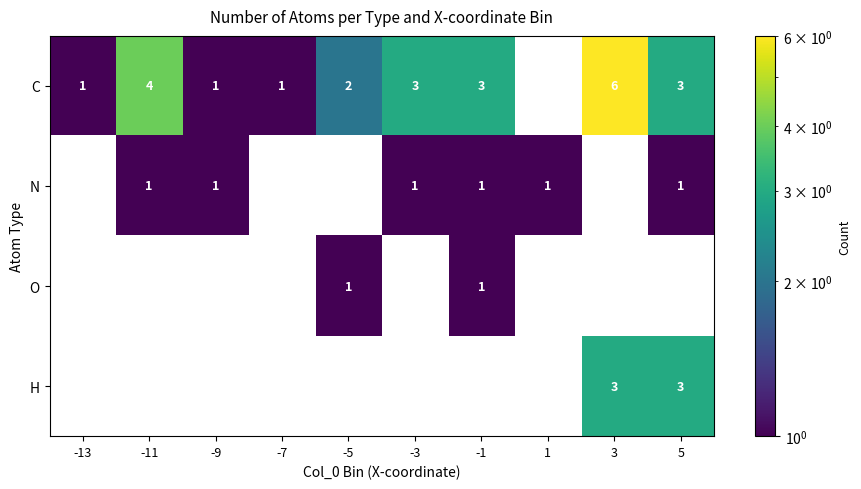

The H series shows 3 at 3. True or false?

True